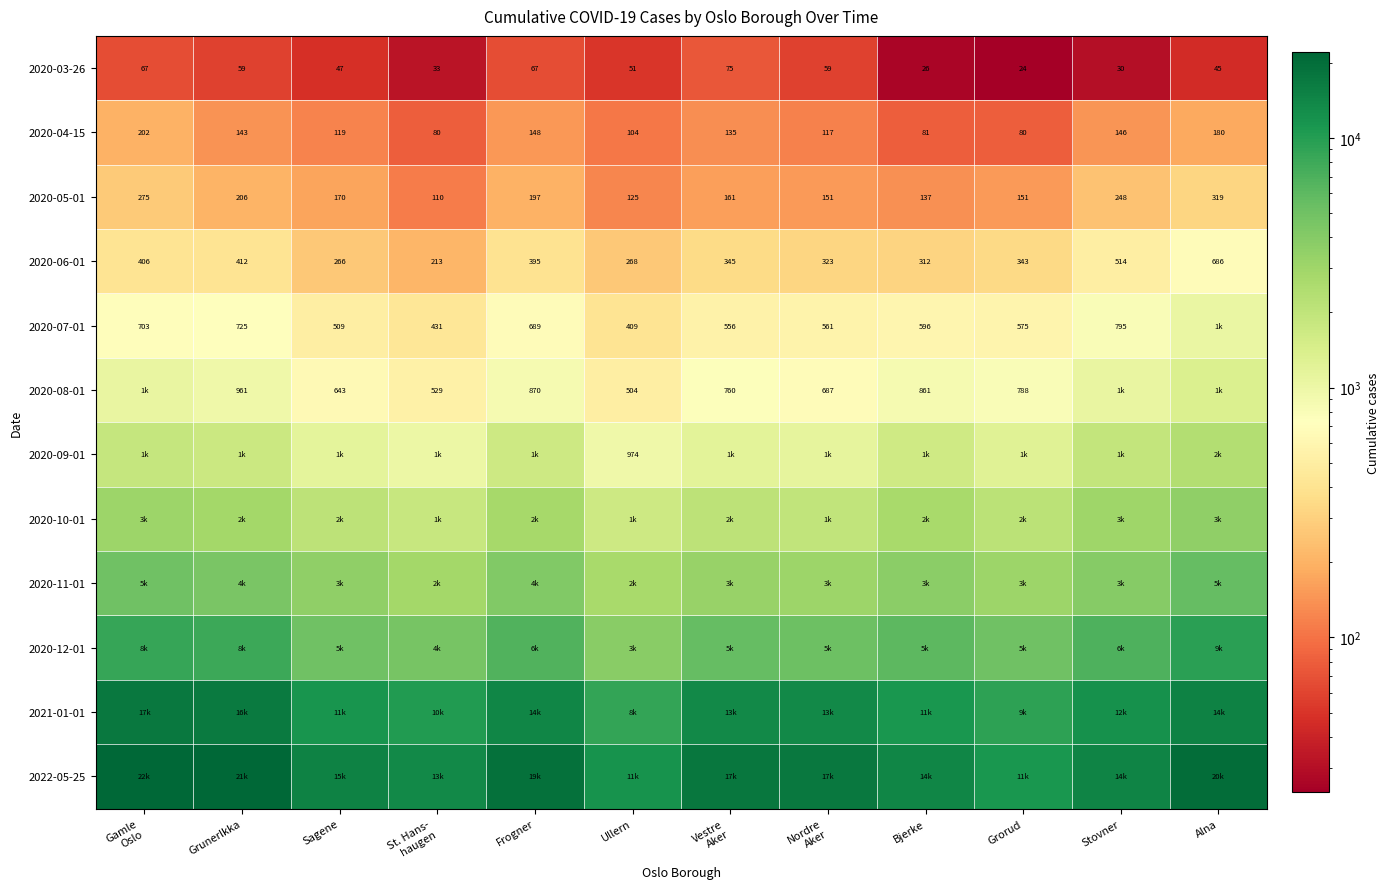

What is the spread (max minus min) of values at Vestre
Aker?

17597